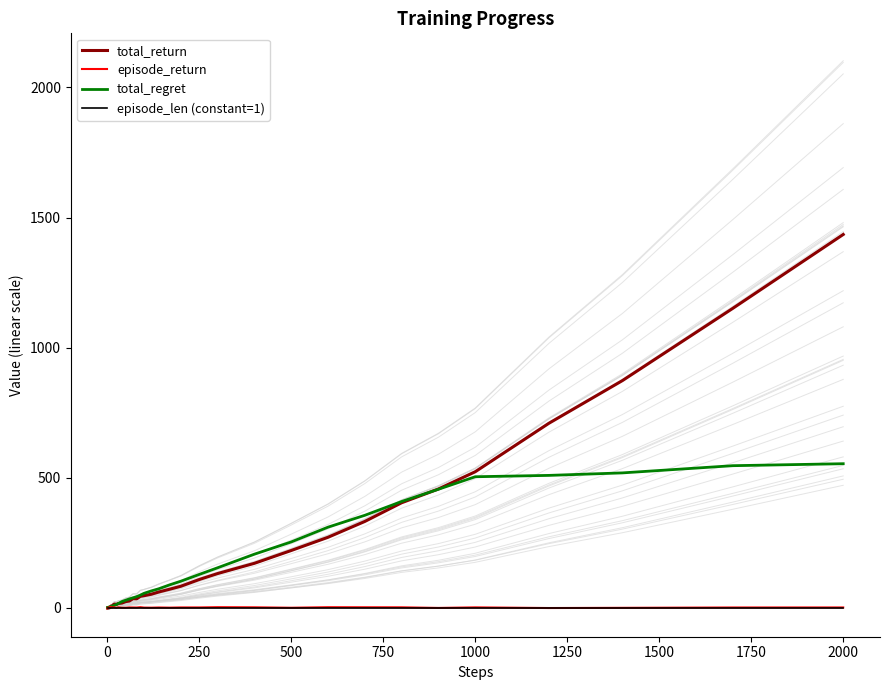

True or false: total_regret has more than 1 interior local peaks.

False